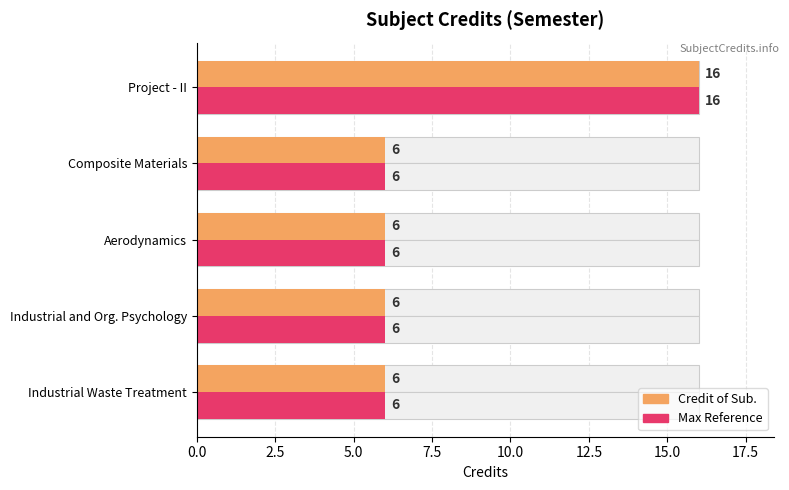

How many Credit of Sub. (max ref) values are between 6 and 7?

4